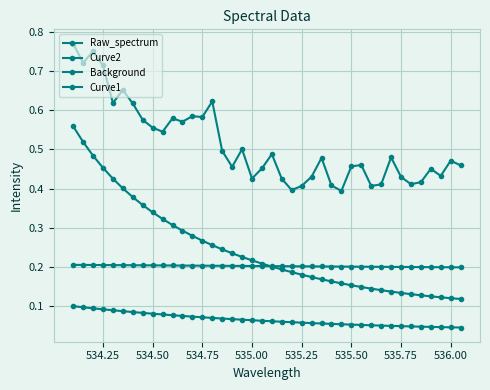

How many lines are shown in the chart?

4